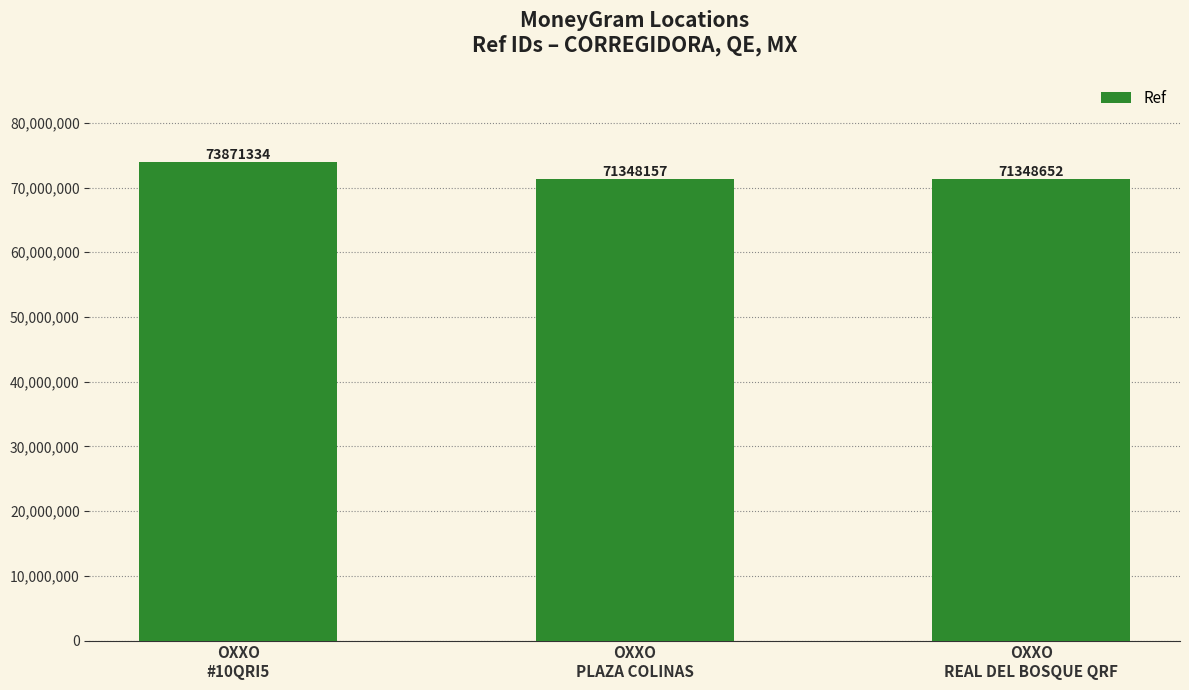

Which label corresponds to the smallest value in the chart?

OXXO
PLAZA COLINAS